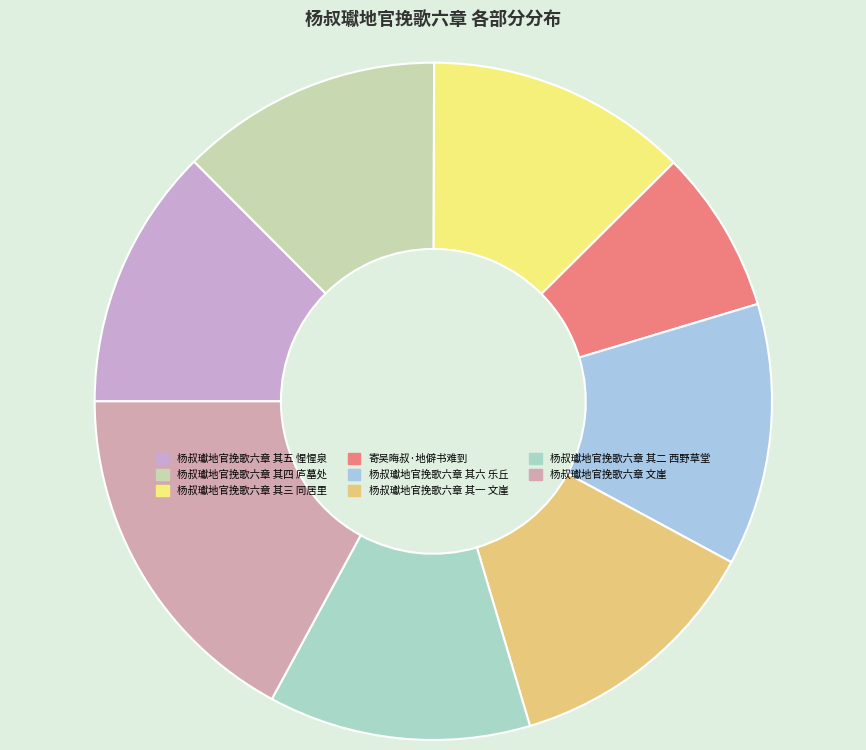

How many slices are in this pie chart?

8